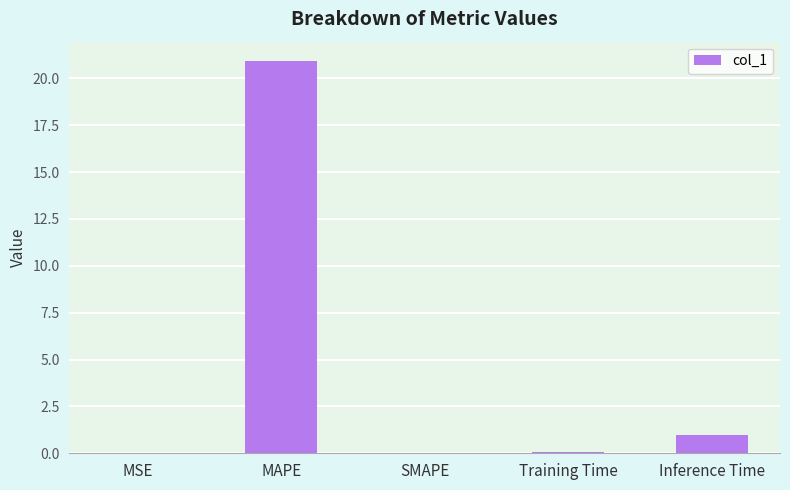

Which has a higher value, Training Time or Inference Time?

Inference Time